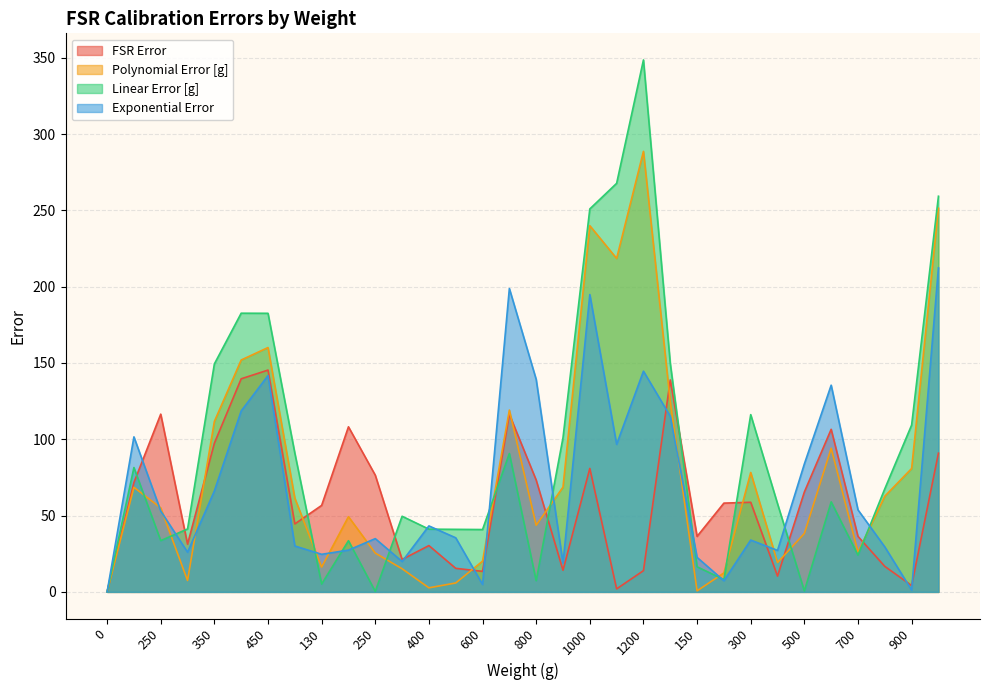

Count the number of categories in the chart.

32